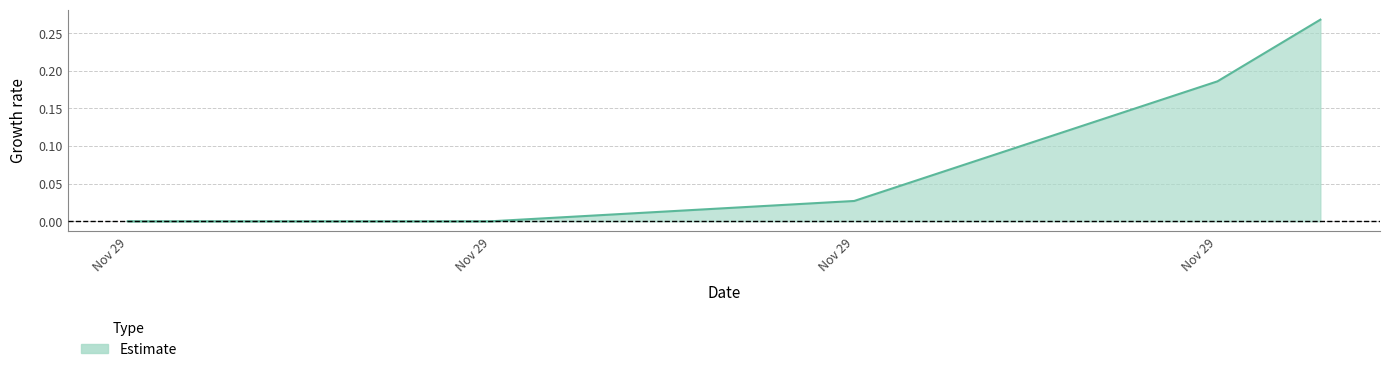

True or false: there are more than 1 points higher than both neighbors.

False